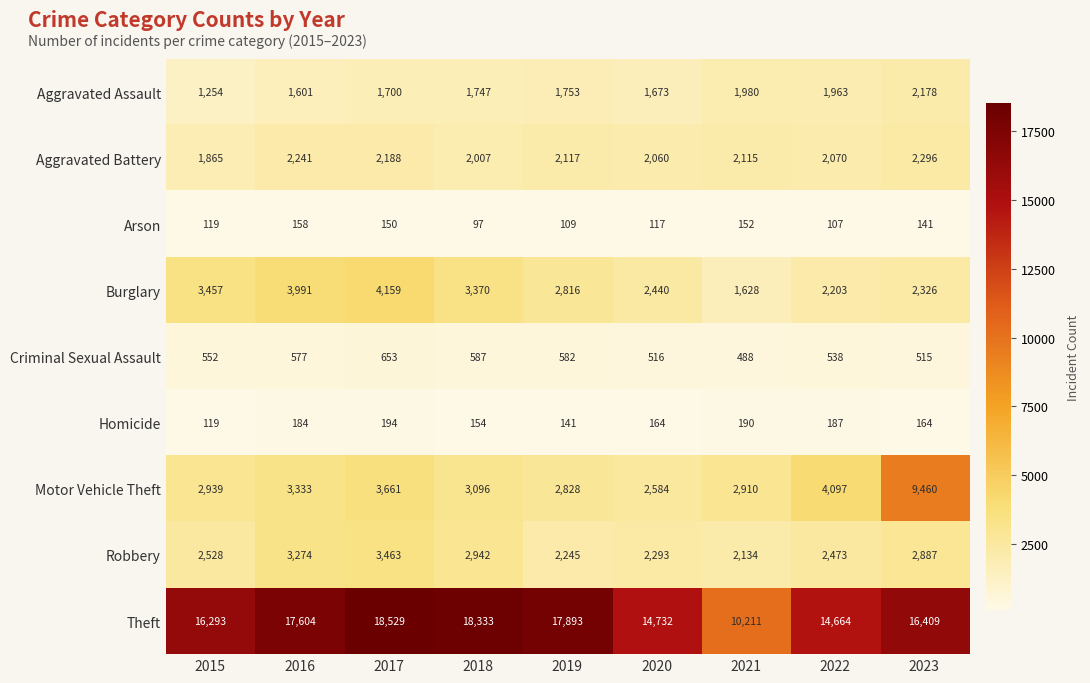

Which series has the widest spread of values?

Theft